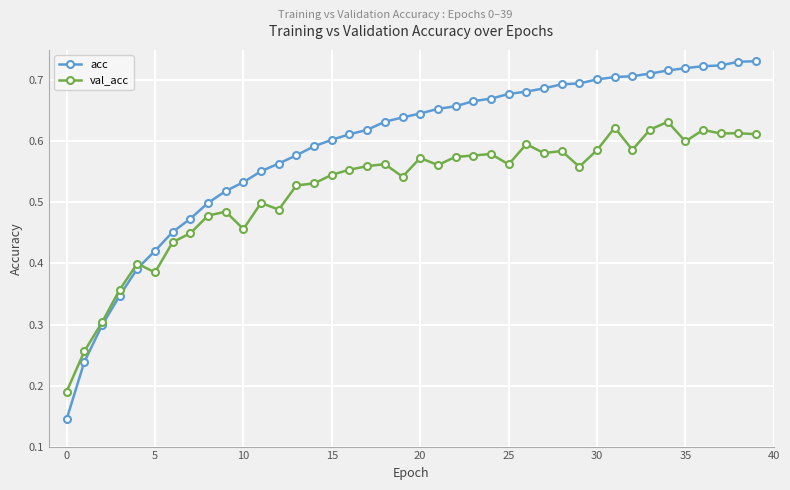

How many categories are shown in the chart?

40